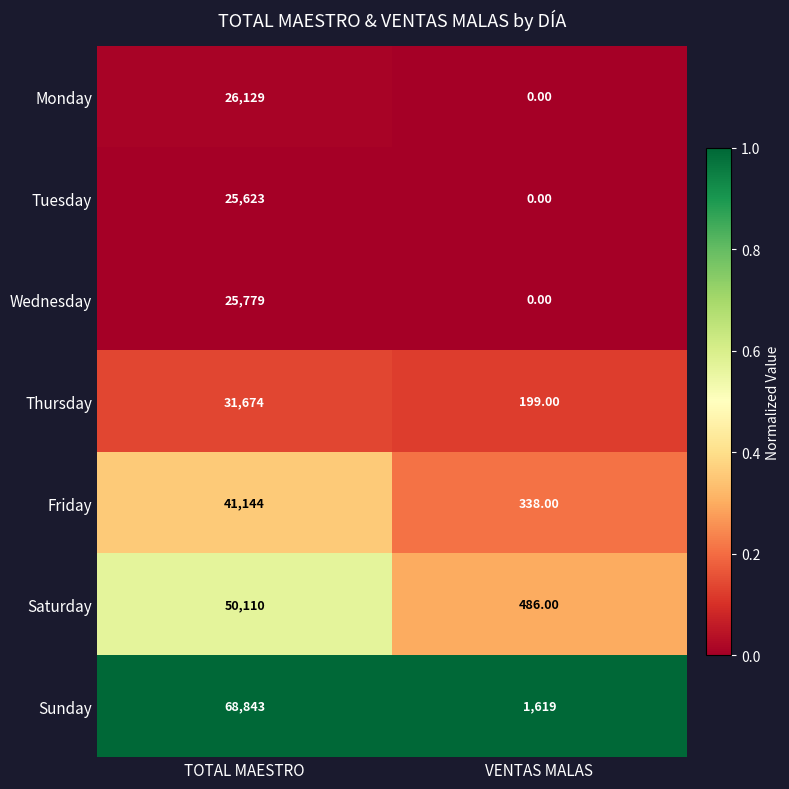

Which series has the largest total across all categories?

Sunday